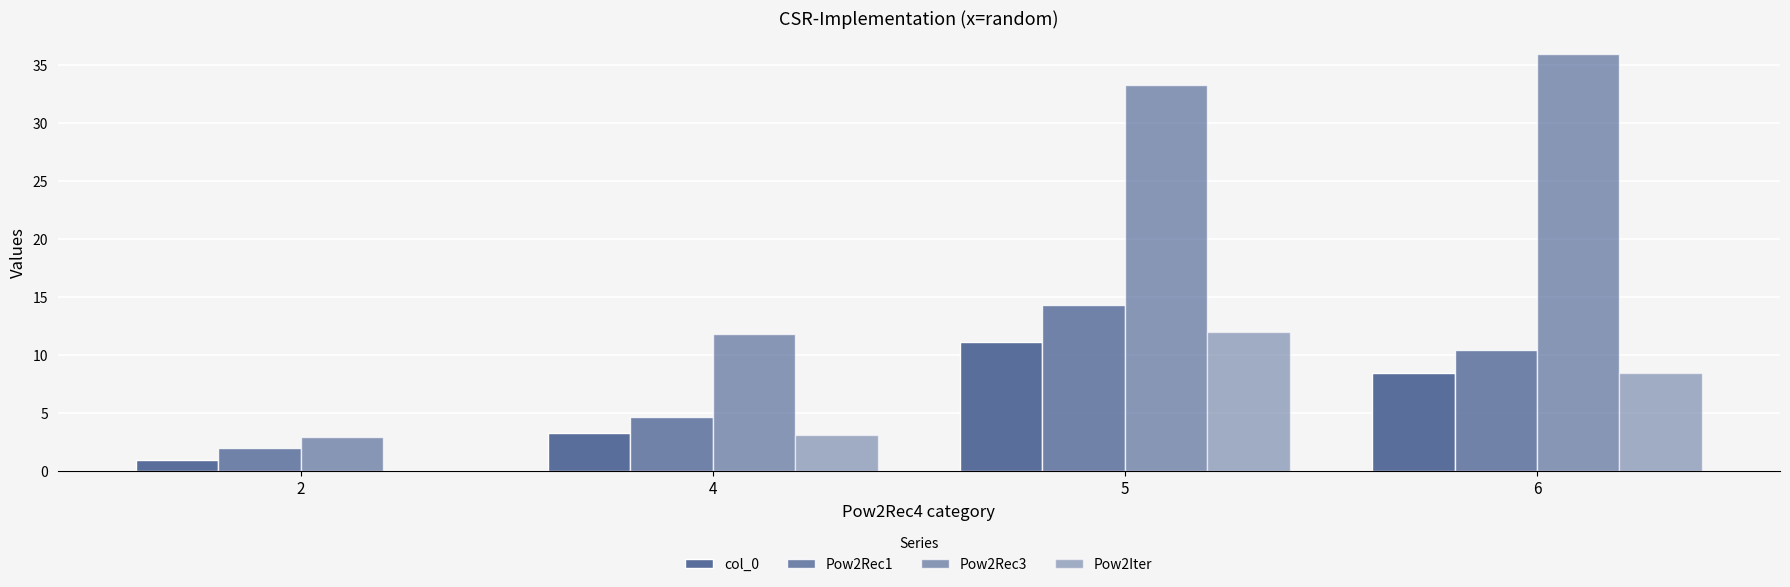

Count the number of data series in this chart.

4